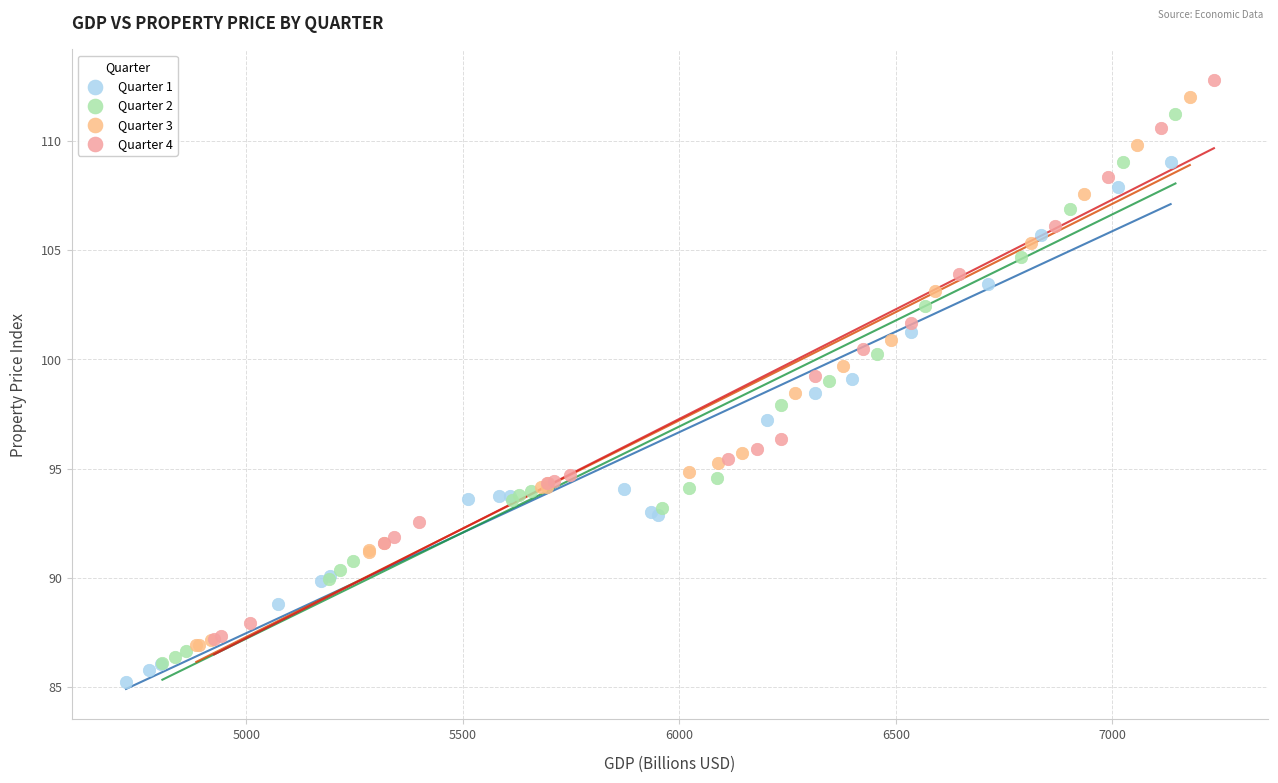

Which series has the largest Y range (max minus min)?

Quarter 4